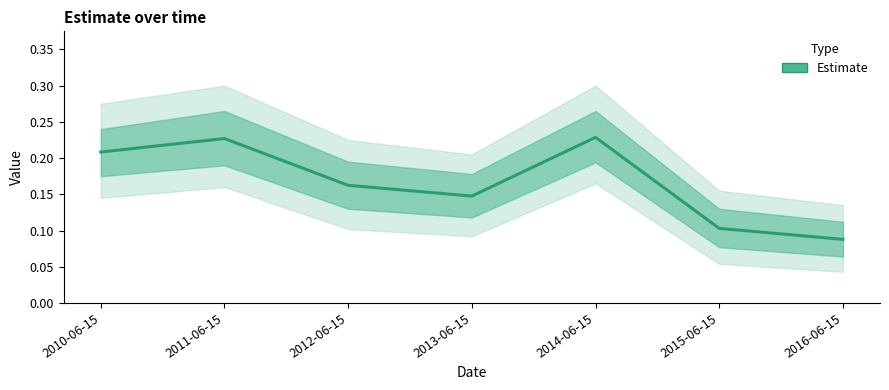

Read the value at 2016-06-15.

0.1